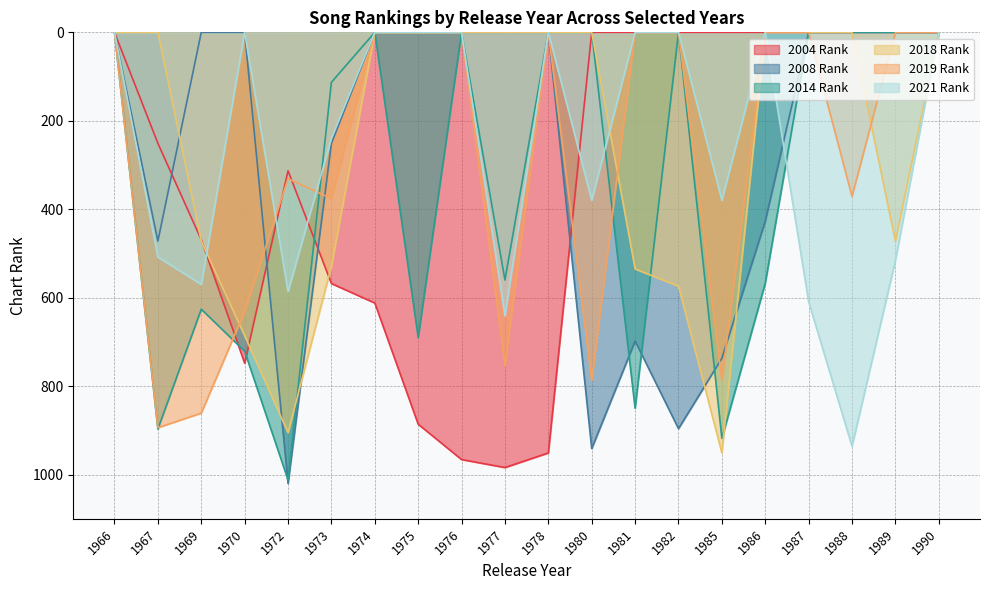

At which category is the sum across all series the highest?

1972